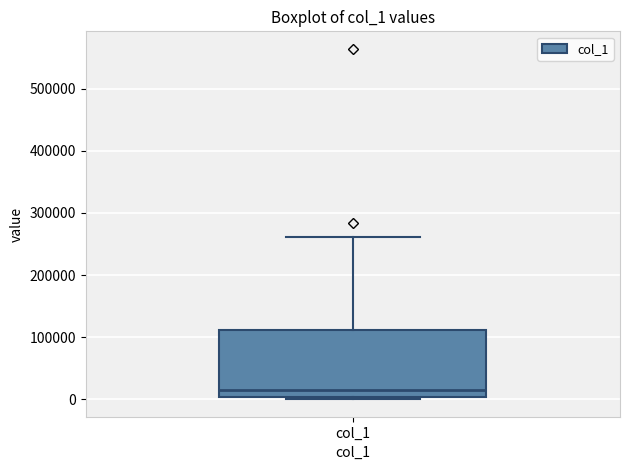

Transcribe this box plot: give where the median line is, the range the box spans, and where the two whiskers end, as read against the y-axis. The values are not printed on the chart, so give them approximately, as read against the axis.

median 10000, box 0 to 110000, whiskers 0 (just below the box's lower edge) to 260000